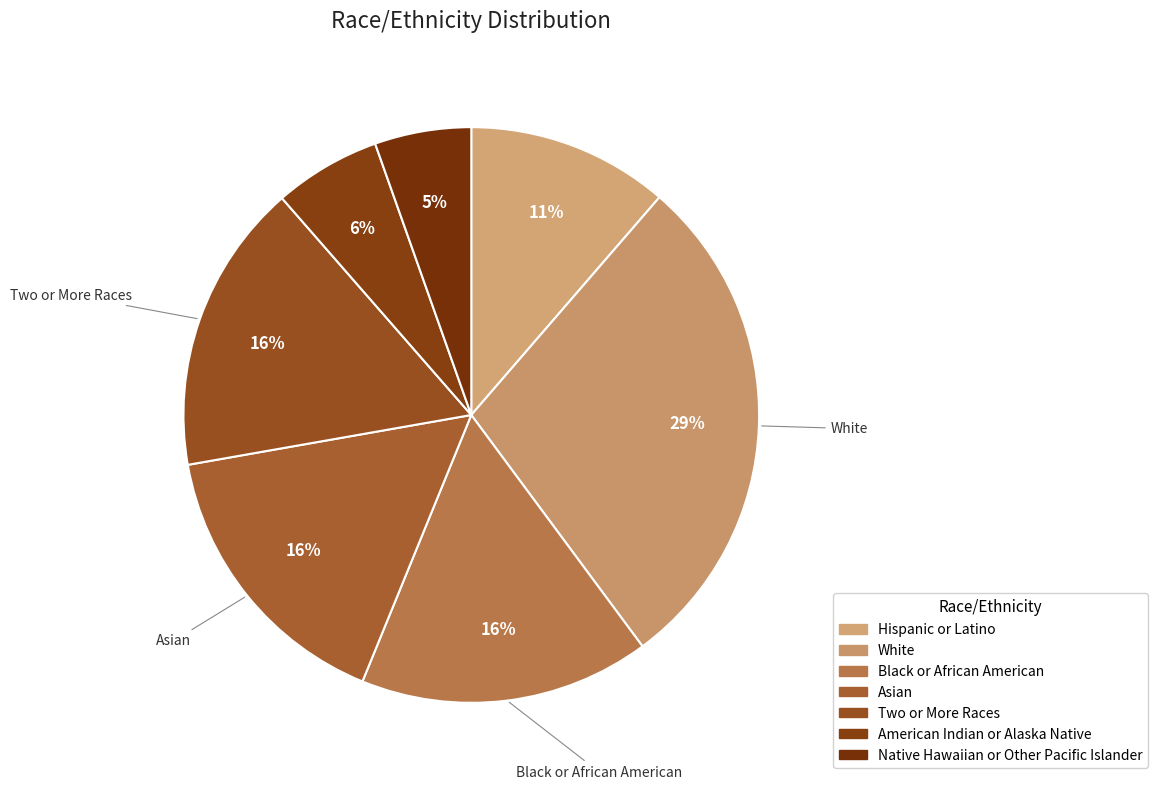

Which slice is the smallest?

Native Hawaiian or Other Pacific Islander